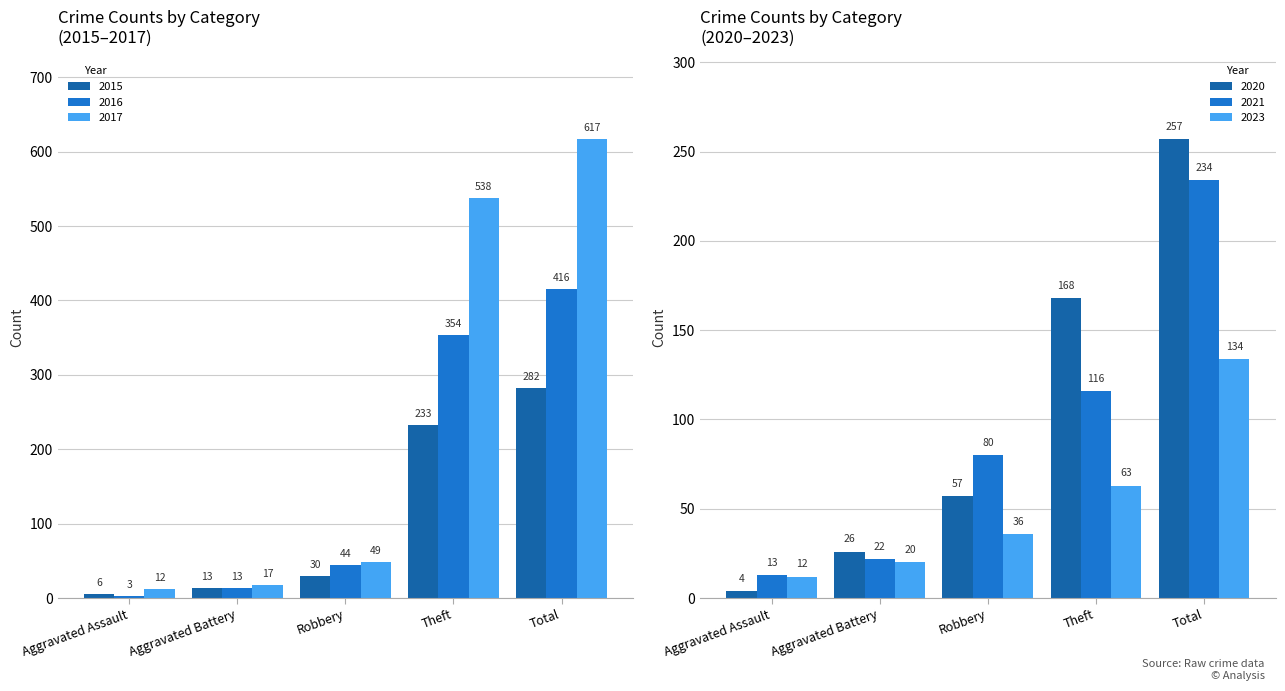

True or false: 2023 has a value of 63 at Theft.

True